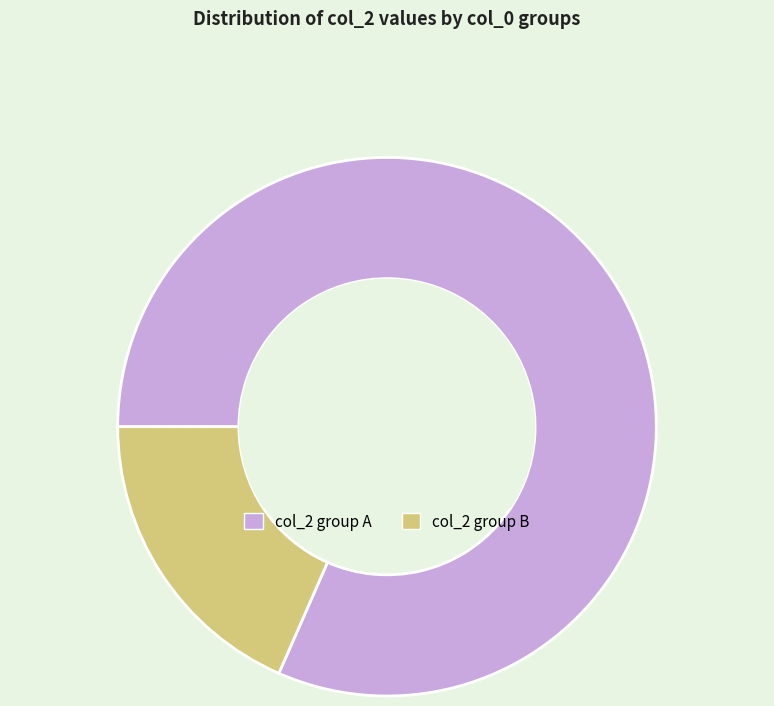

Which slice is the smallest?

col_2 group B